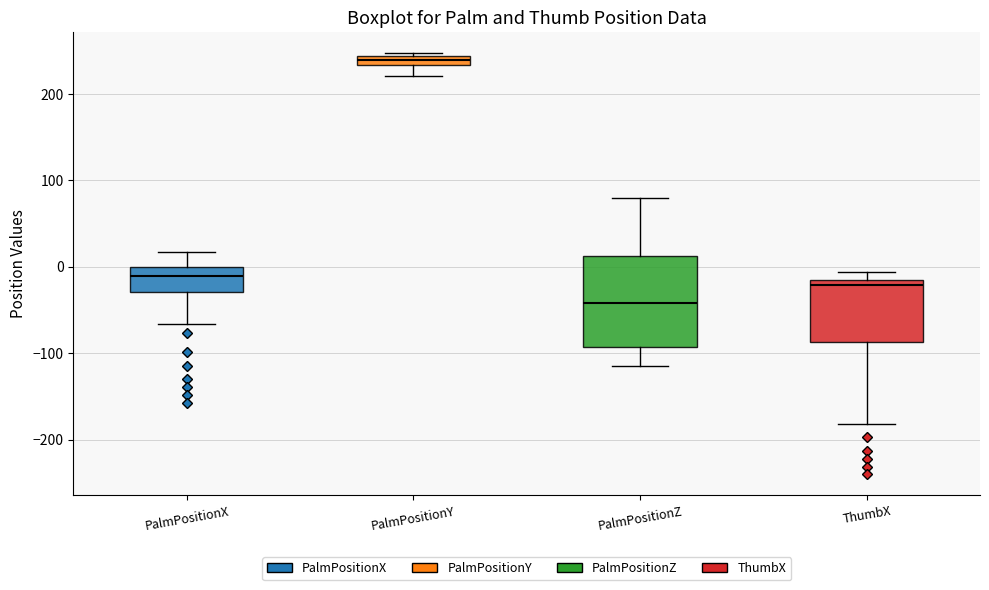

Where is the upper edge of the box for PalmPositionY on the y-axis? The values are not printed on the chart, so give them approximately, as read against the axis.

240